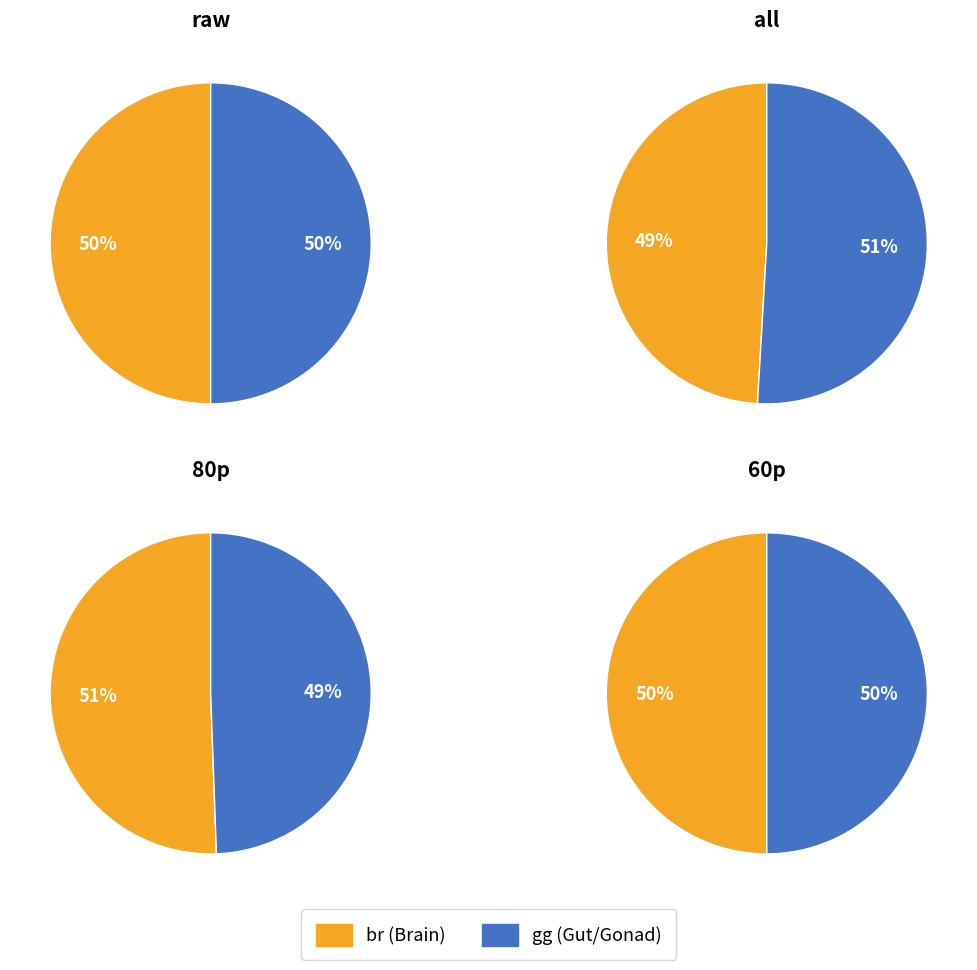

To the nearest percent, what is the average slice percentage?

50%